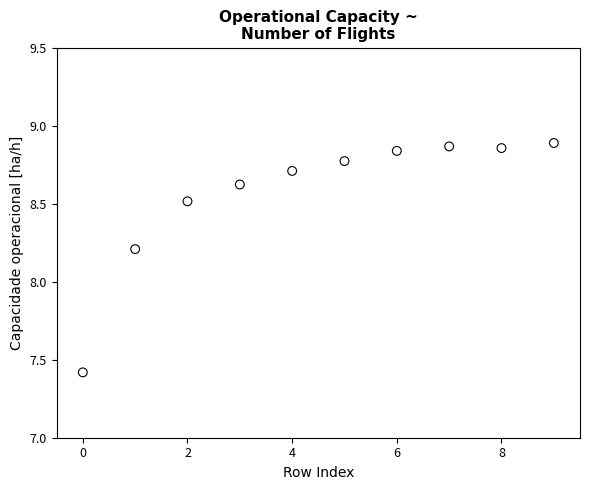

What Y value in the scatter plot is closest to 8?

8.2